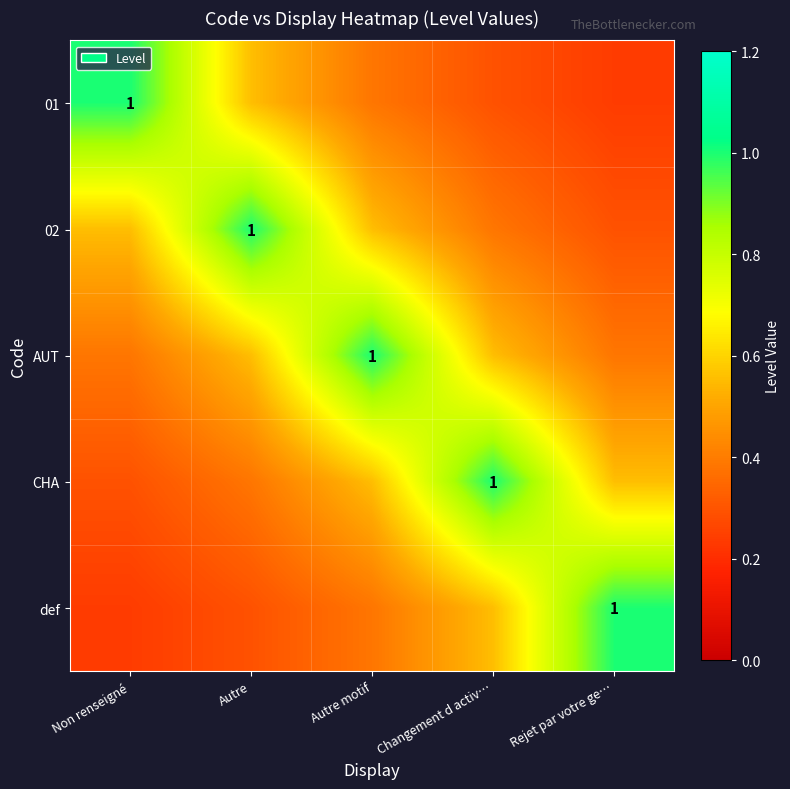

How many data points does each series have?

5